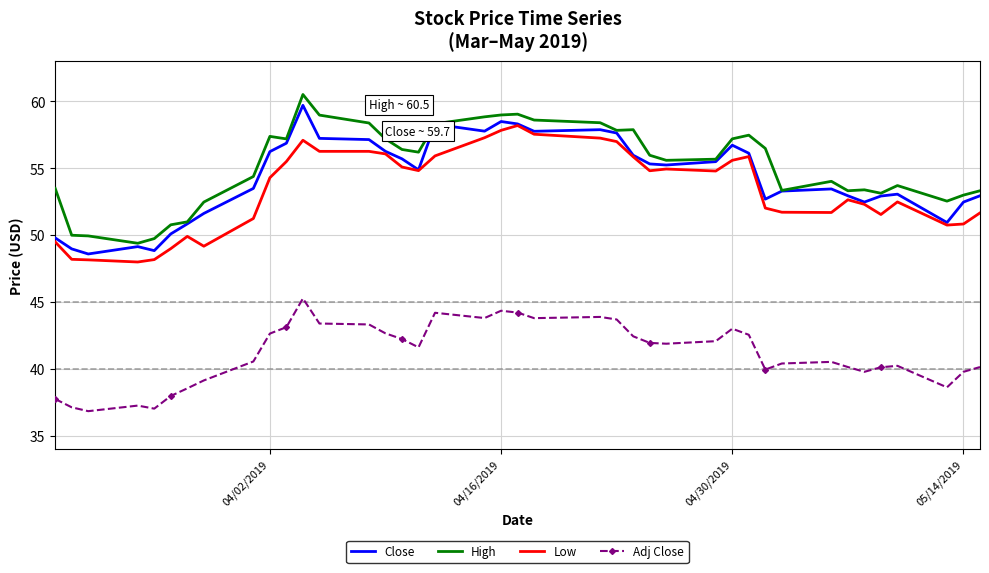

True or false: Close and Adj Close cross at least once.

False